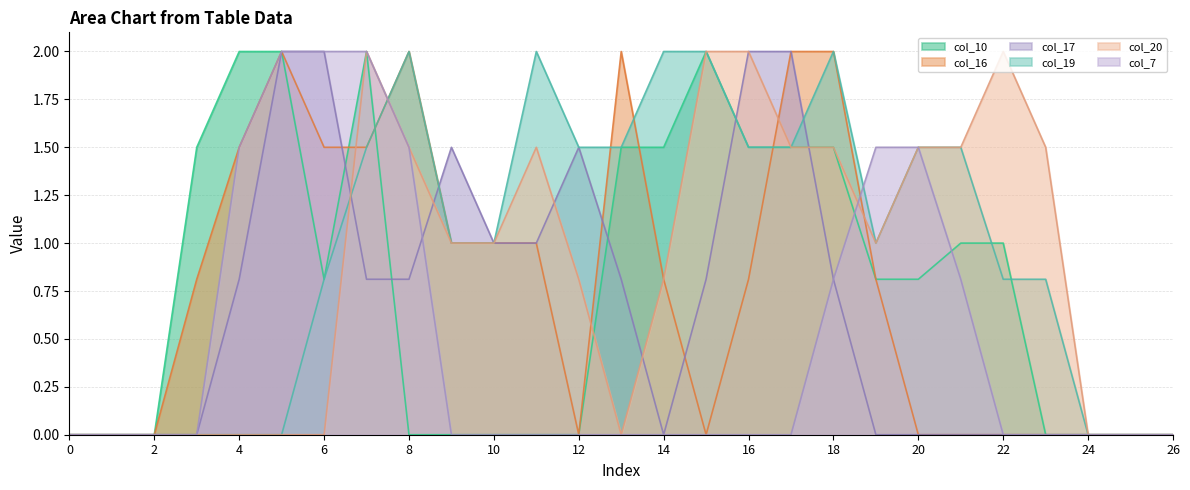

How many data points in col_20 are above 1?

11